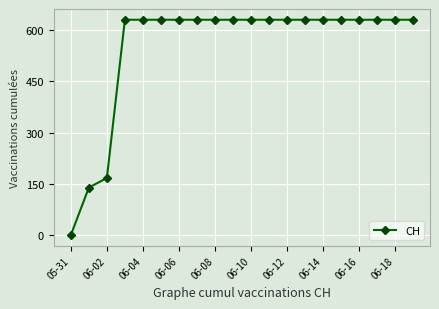

What is the greatest value displayed?

631